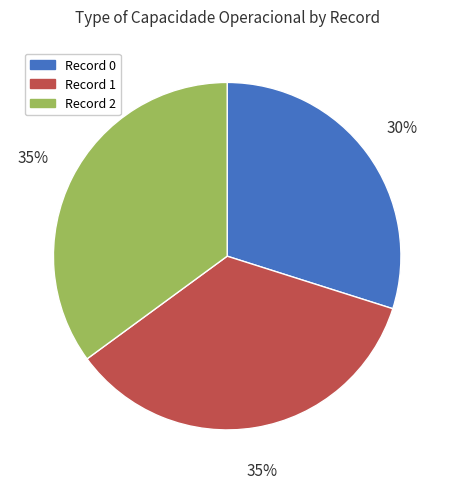

To the nearest percent, what is the difference between the largest and smallest slice percentages?

5%